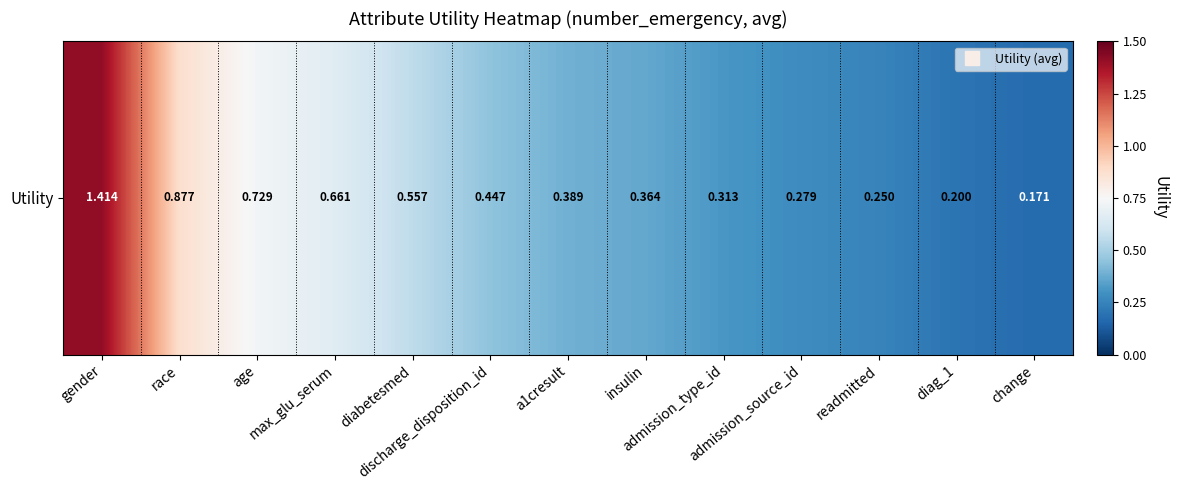

Approximately how many times larger is the value at age compared to gender?

0.5